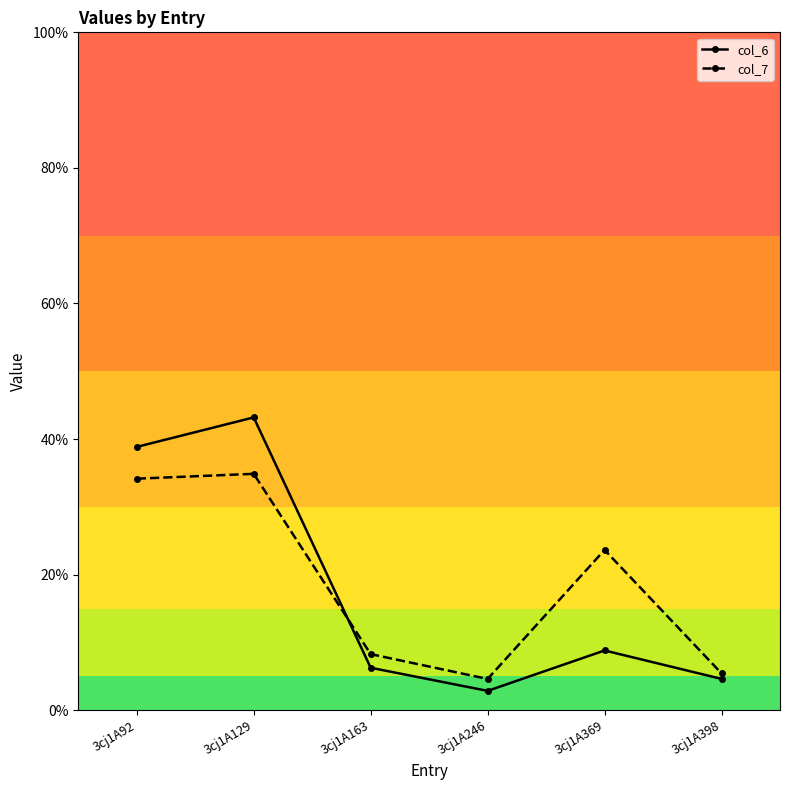

Which series has the largest range (max minus min)?

col_6